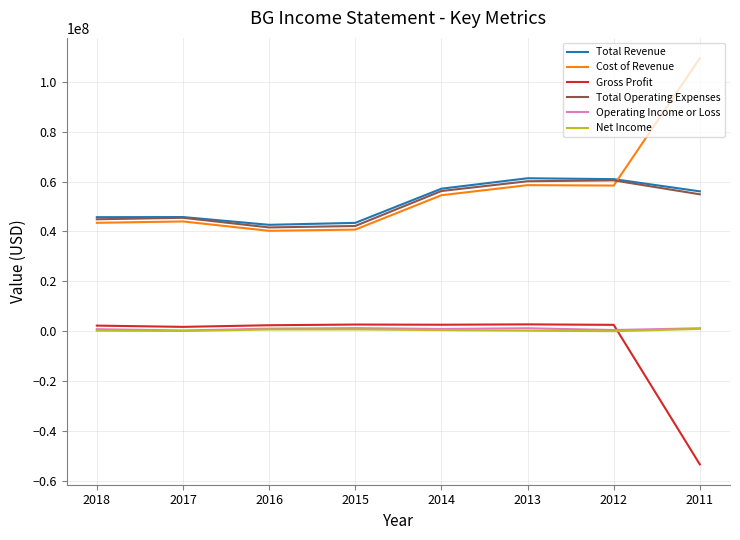

The value of Cost of Revenue at 2014 is 96942417. True or false?

False